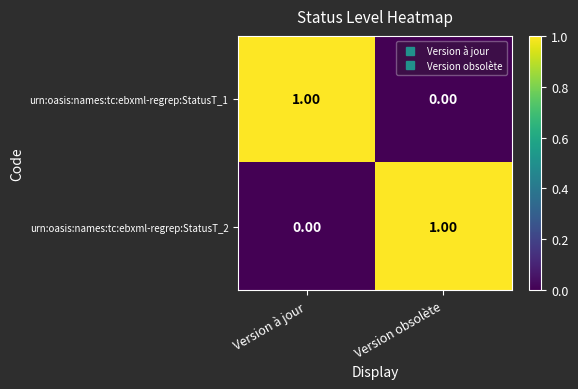

Rank the series at Version à jour from highest to lowest value.

urn:oasis:names:tc:ebxml-regrep:StatusT_1, urn:oasis:names:tc:ebxml-regrep:StatusT_2